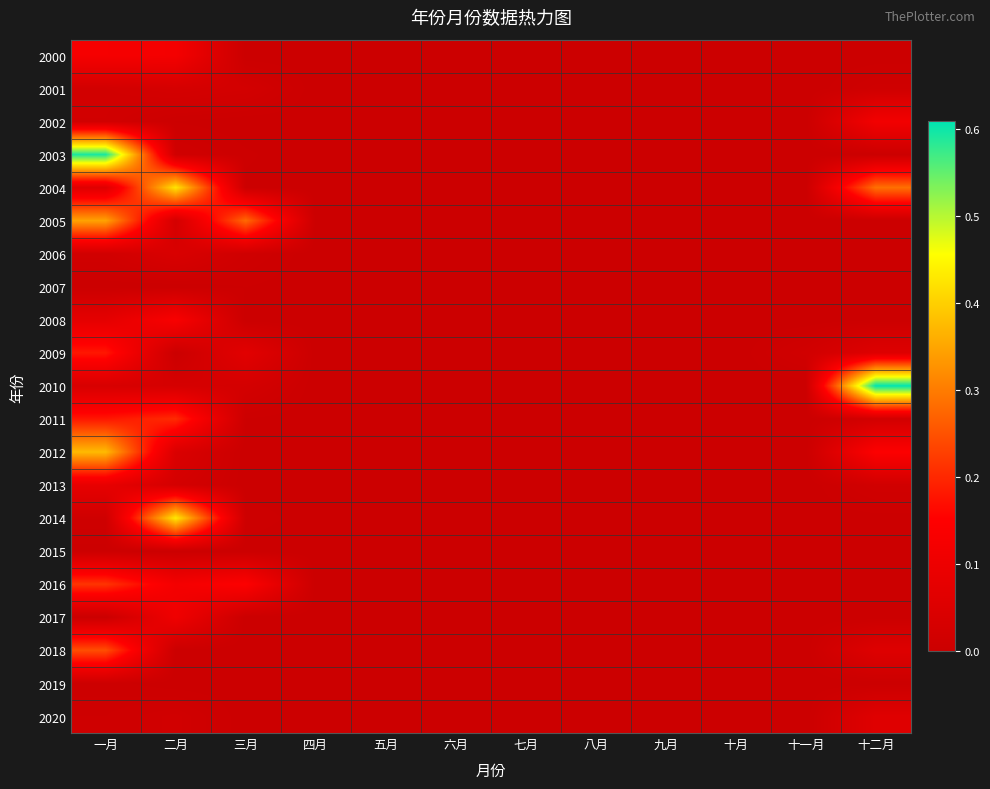

How many series are shown in this chart?

21